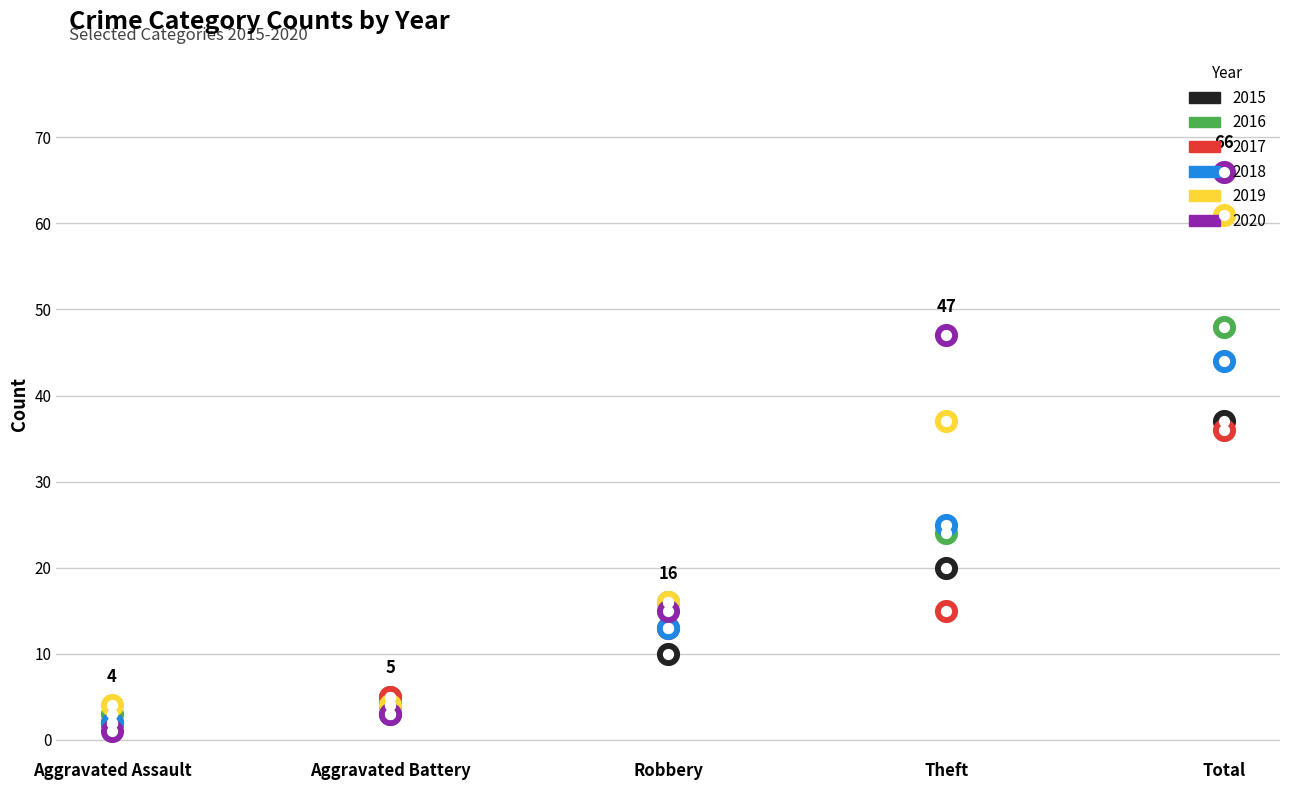

Which series reaches the minimum Y coordinate?

2020